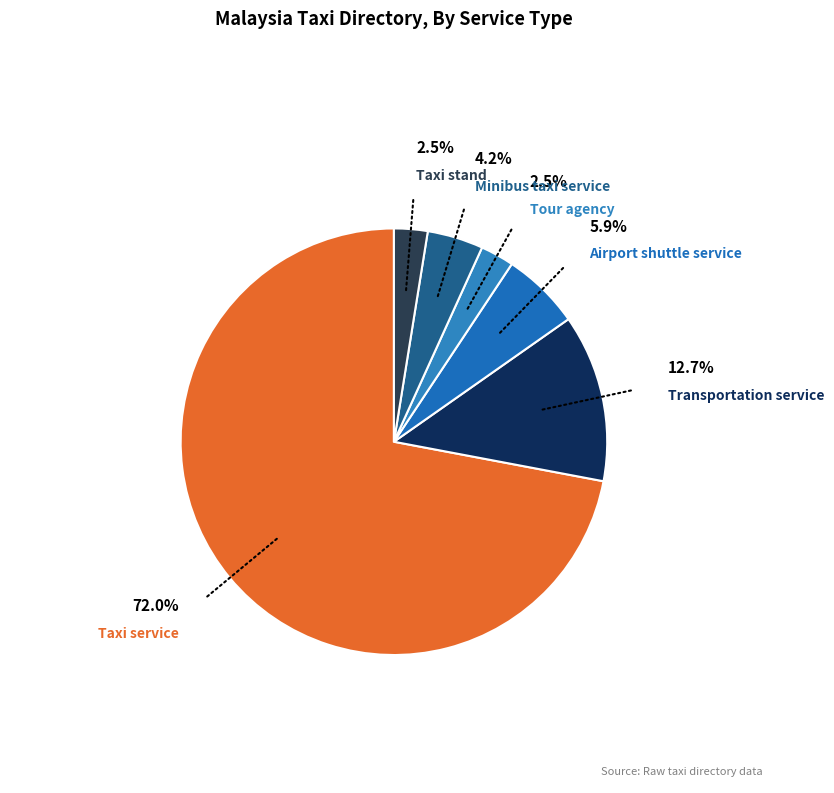

Rank the categories by value from highest to lowest.

Taxi service, Transportation service, Airport shuttle service, Minibus taxi service, Tour agency, Taxi stand